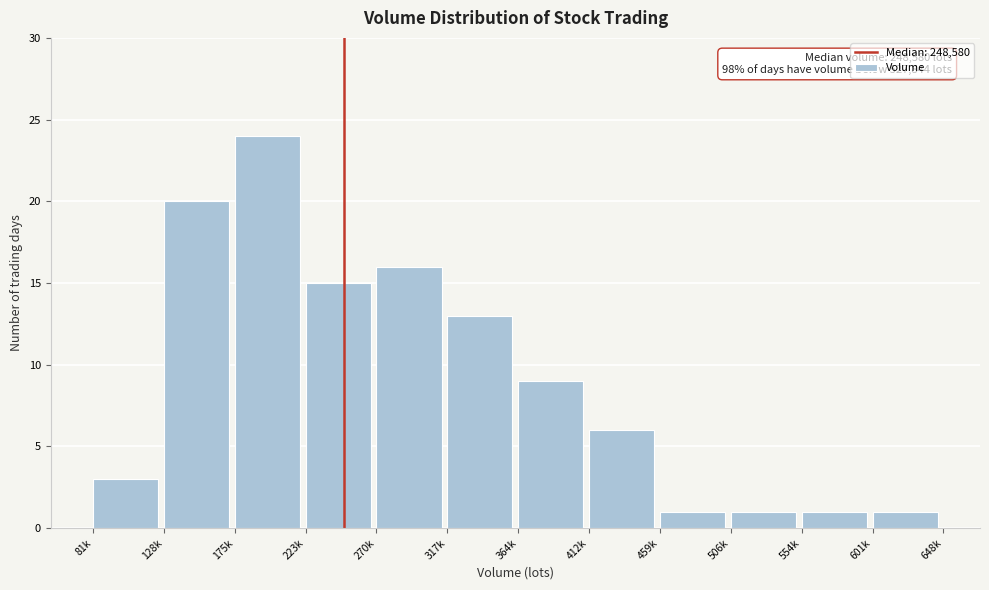

Reading left to right, what are all the values shown in this chart?

81k=3	128k=20	175k=24	223k=15	270k=16	317k=13	364k=9	412k=6	459k=1	506k=1	554k=1	601k=1